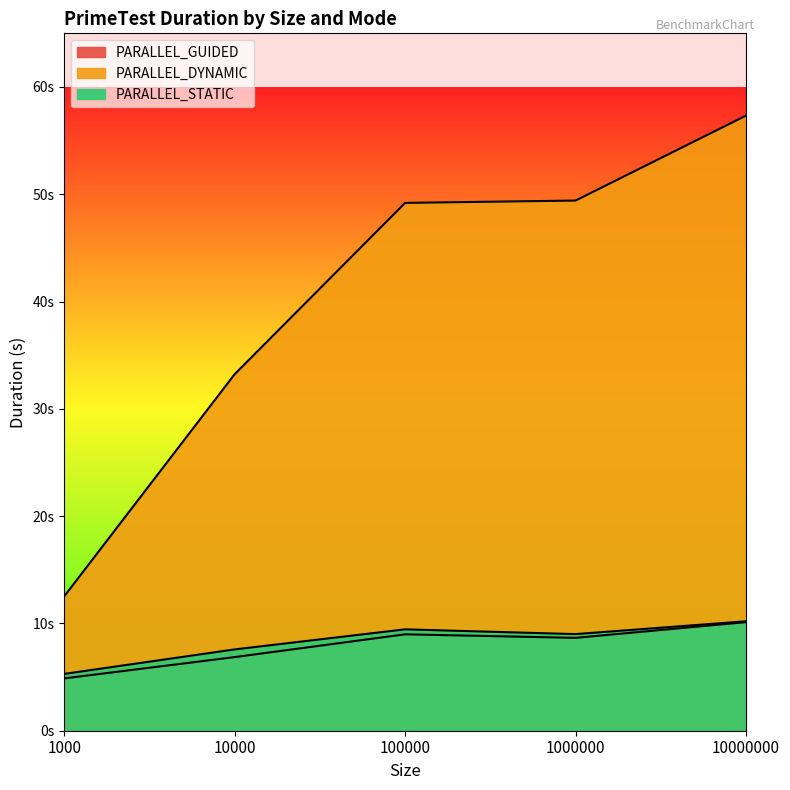

Rank the series at 10000000 from highest to lowest value.

PARALLEL_DYNAMIC, PARALLEL_STATIC, PARALLEL_GUIDED